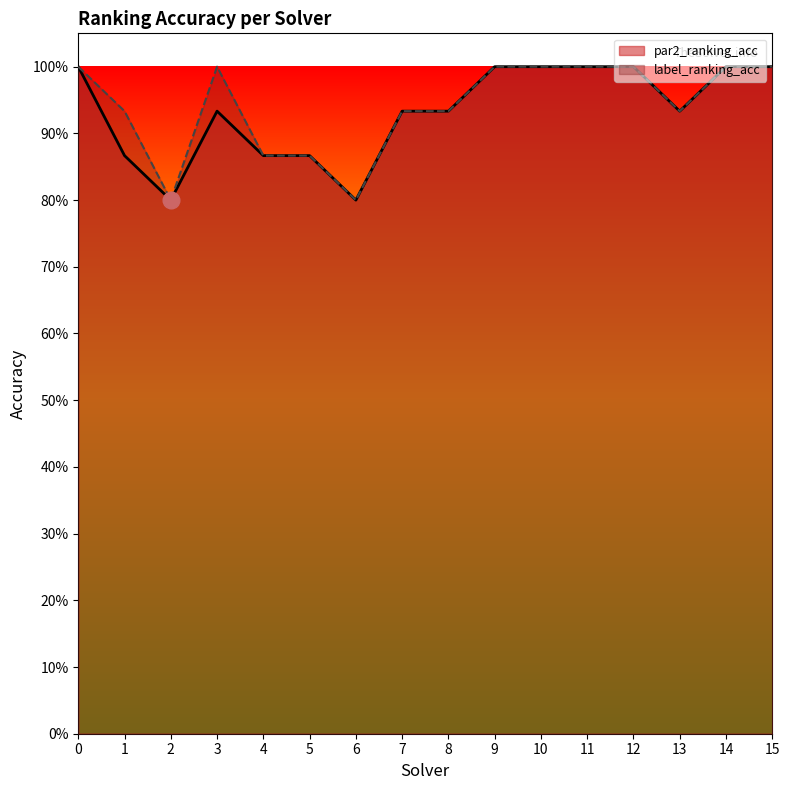

List the labels in order of label_ranking_acc value, smallest first.

2, 6, 4, 5, 1, 7, 8, 13, 0, 3, 9, 10, 11, 12, 14, 15